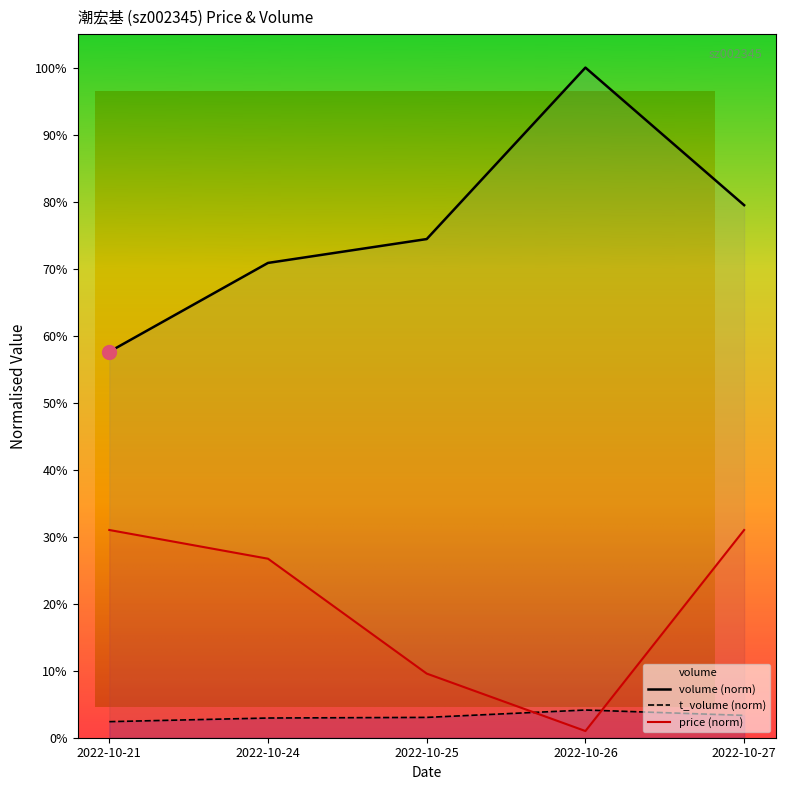

What is the spread (max minus min) of values at 2022-10-21?

0.6